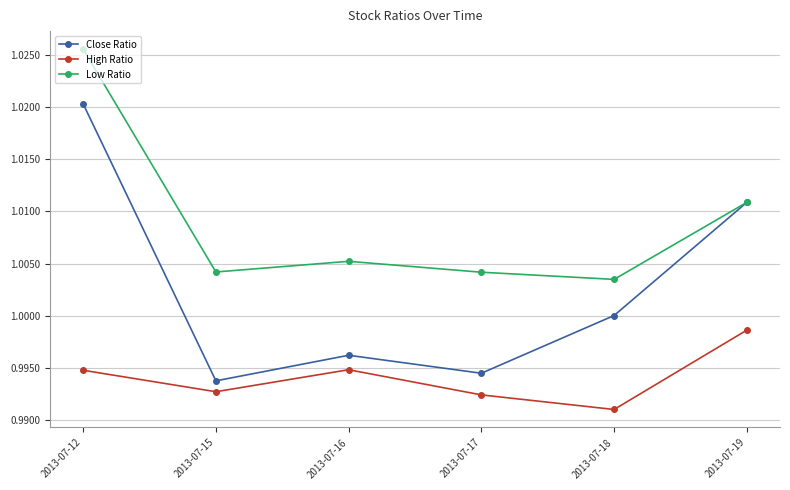

At which category is the sum across all series the highest?

2013-07-12